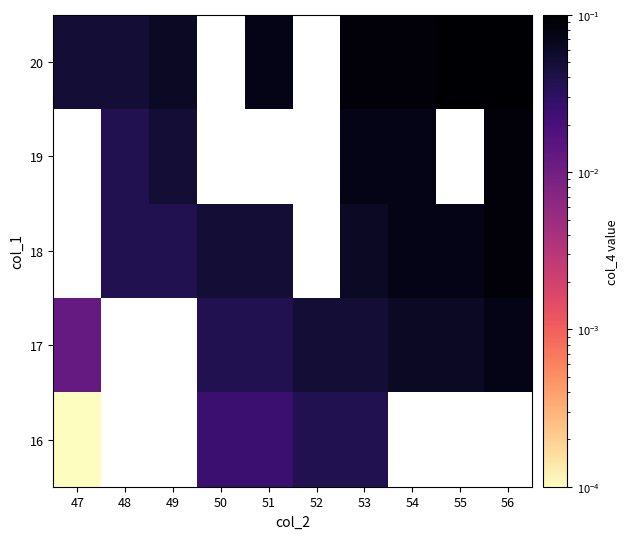

Which has a higher value, 52 or 56?

56